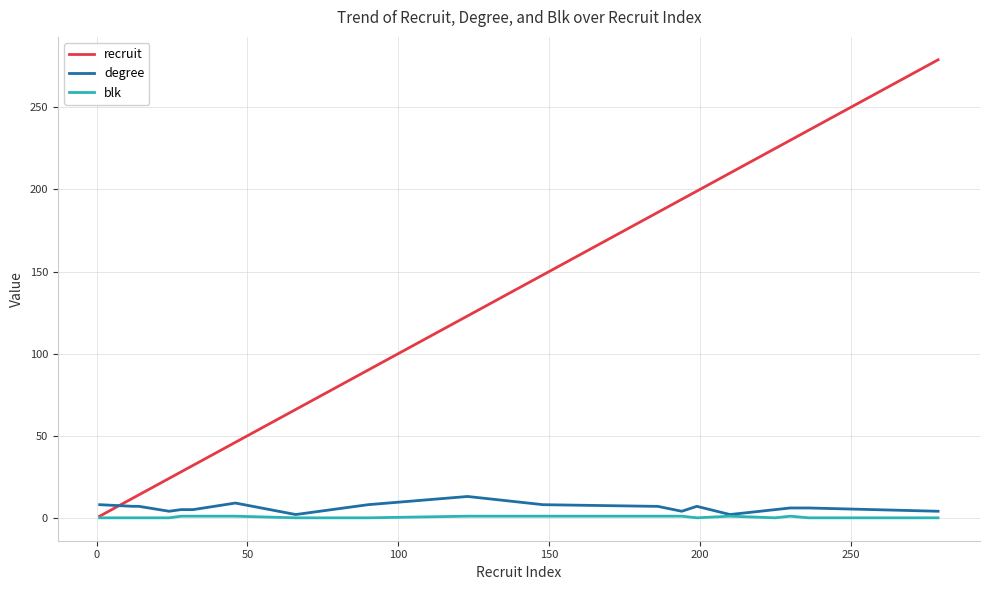

What is the difference between the second highest and second lowest values in the recruit series?

224